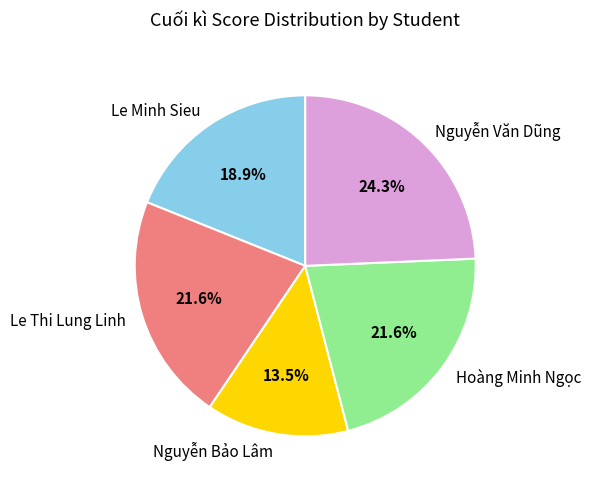

How many slices are in this pie chart?

5